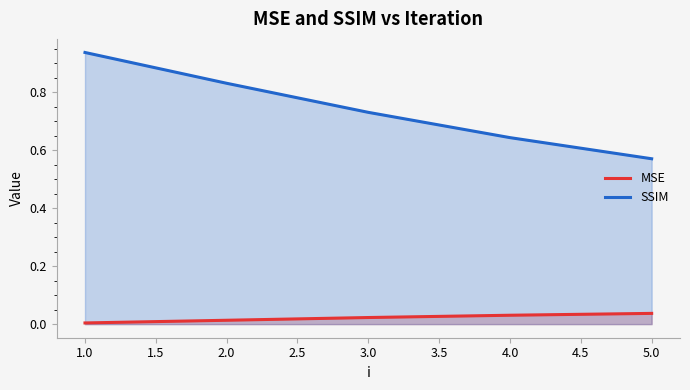

How many MSE values are between 0 and 1?

5